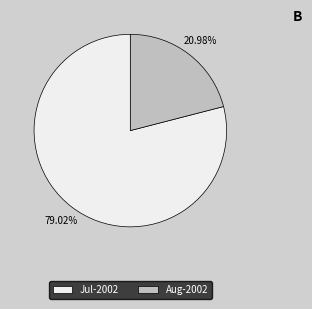

Which slice is the smallest?

Aug-2002